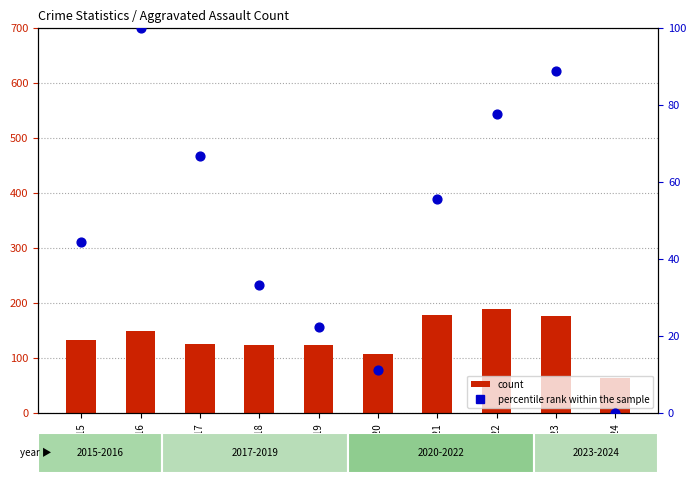

At which category is the sum across all series the highest?

2022